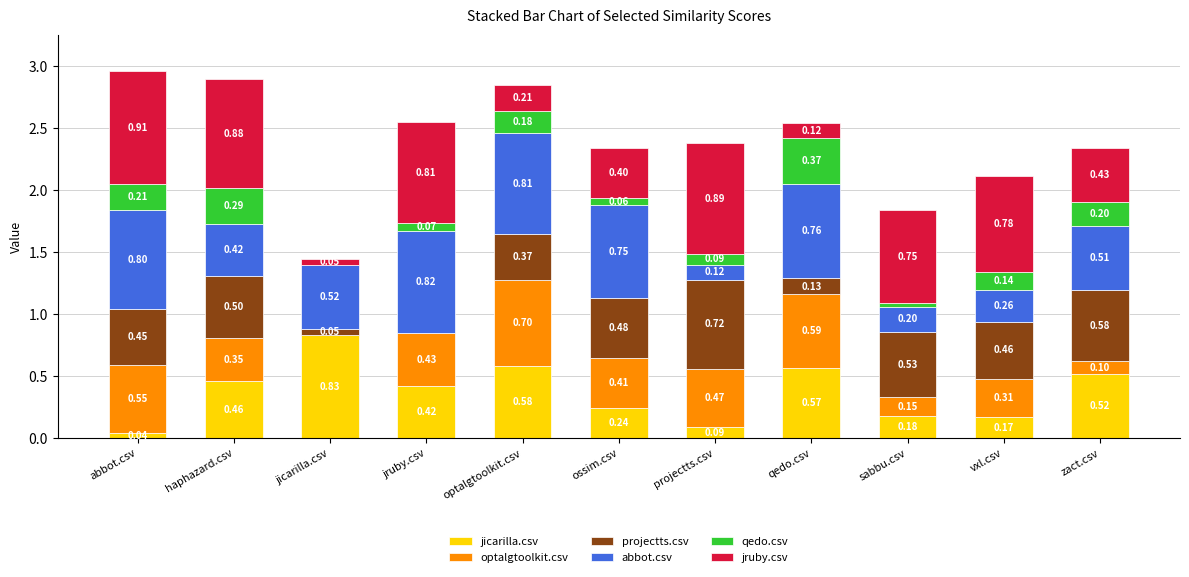

What is the total value across all series at vxl.csv?

2.1